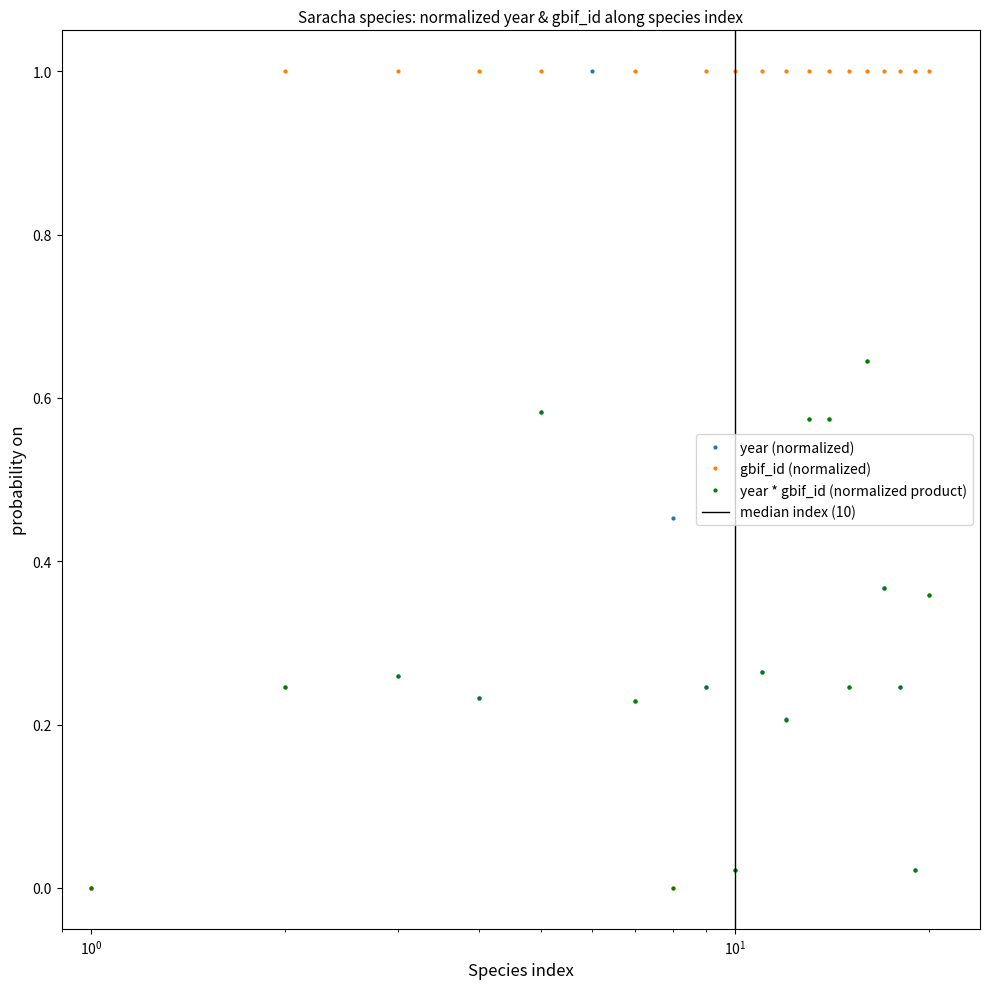

How many interior local valleys does the year (normalized) series have?

6